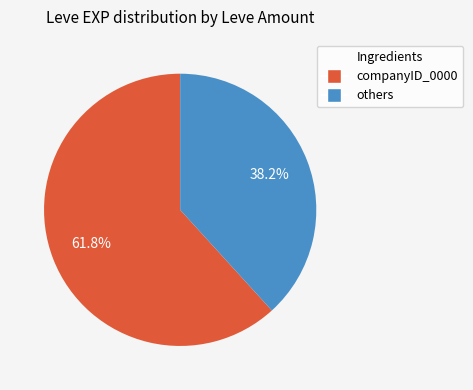

To the nearest percent, what is the difference between the largest and smallest slice percentages?

24%